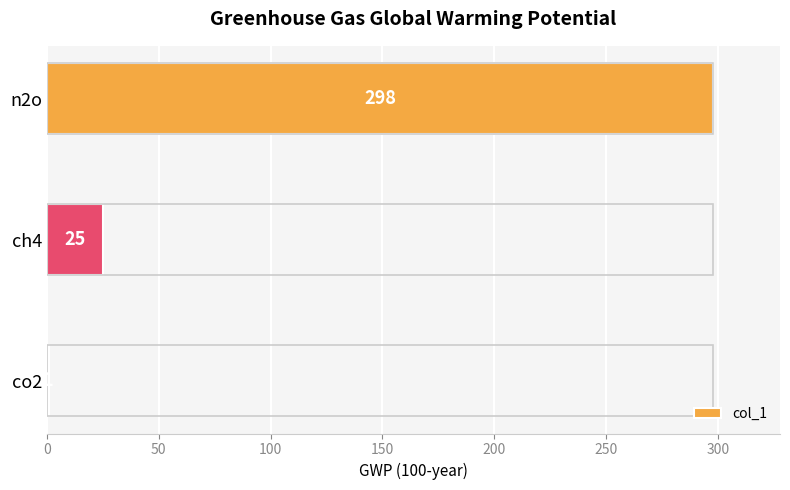

How many values are below 25?

1